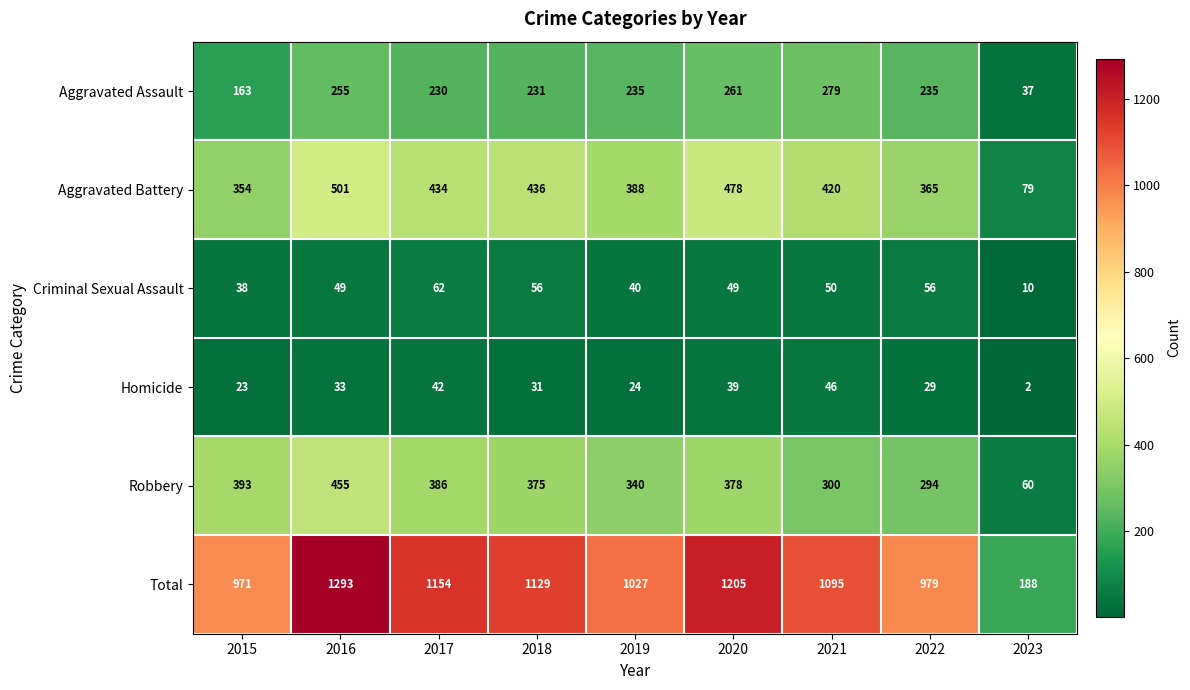

Between 2015 and 2020, which series saw the biggest shift?

Total